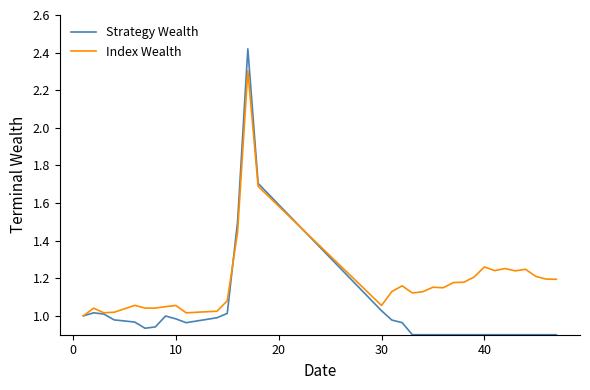

List the series in order of their peak value, lowest first.

Index Wealth, Strategy Wealth